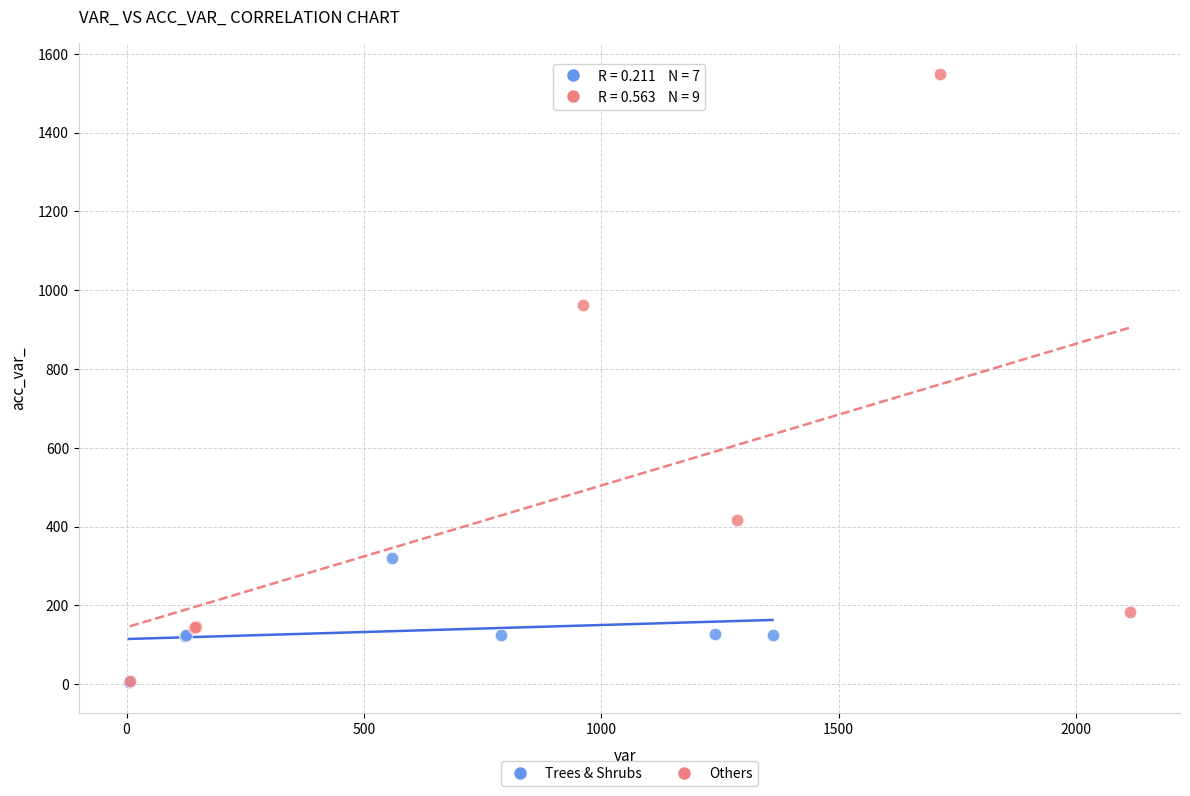

What are all the series names shown in the legend?

Trees & Shrubs, Others